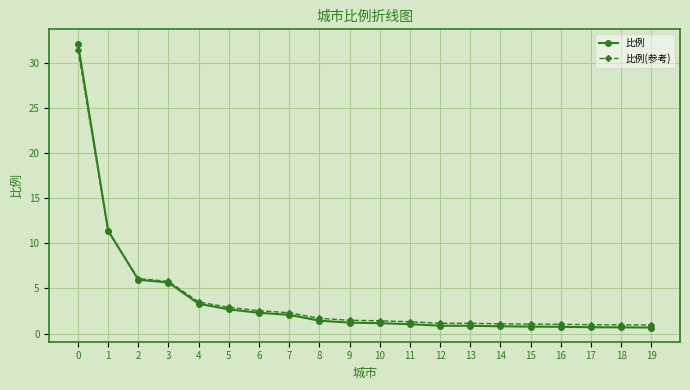

Is it true that 比例 equals 0.3 at 8?

False